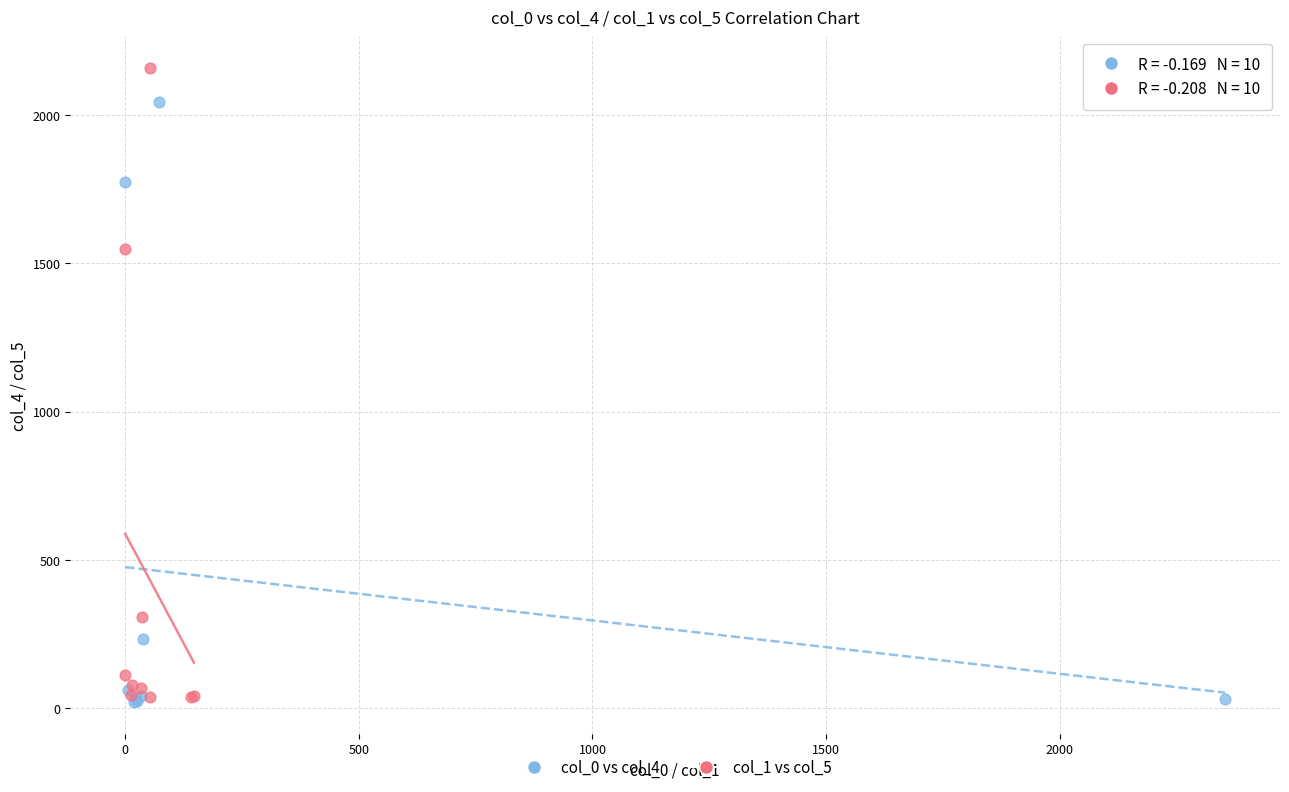

What are all the series names shown in the legend?

col_0 vs col_4, col_1 vs col_5